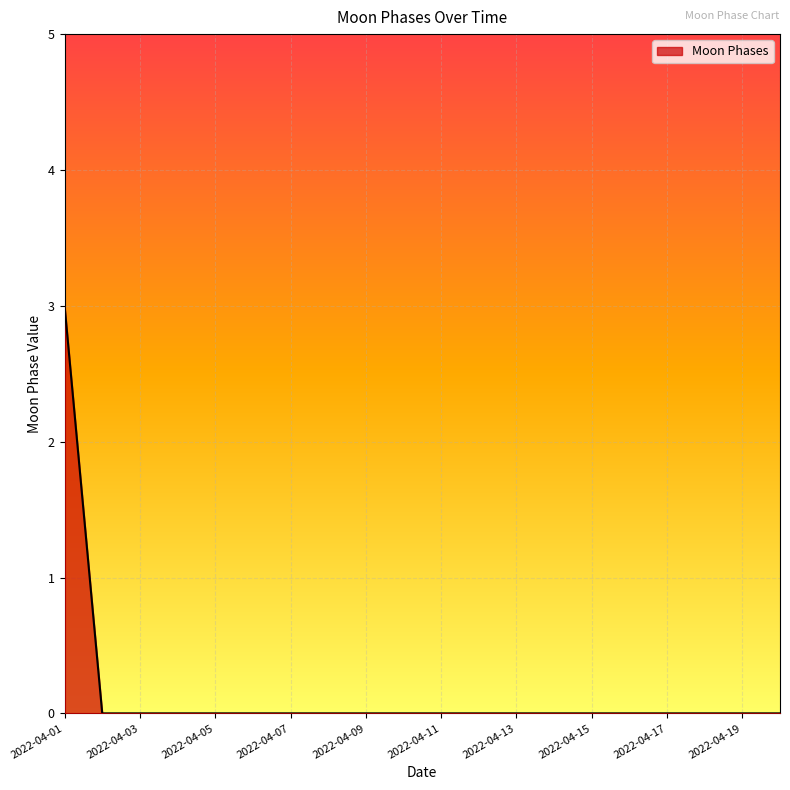

What is the greatest value displayed?

3